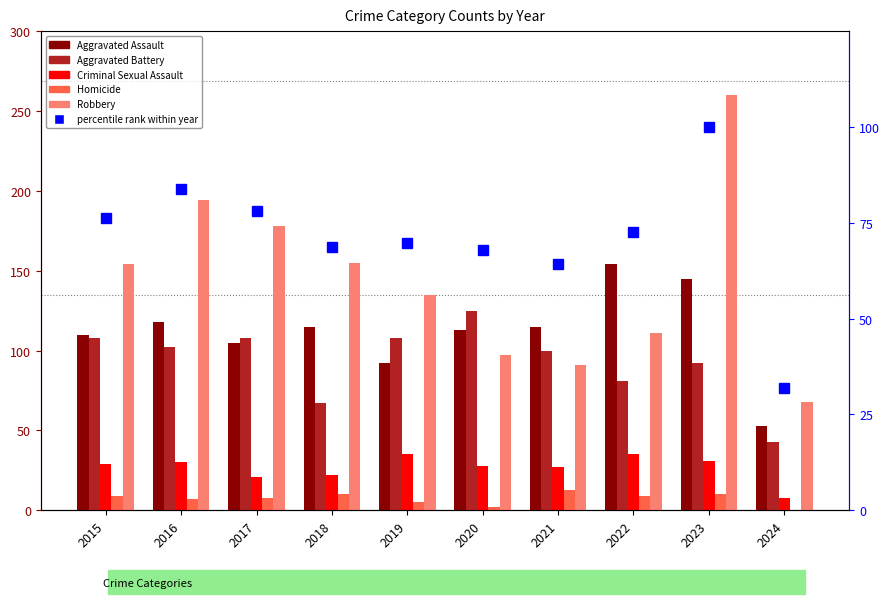

Where is Robbery nearest to the value 164?

2018